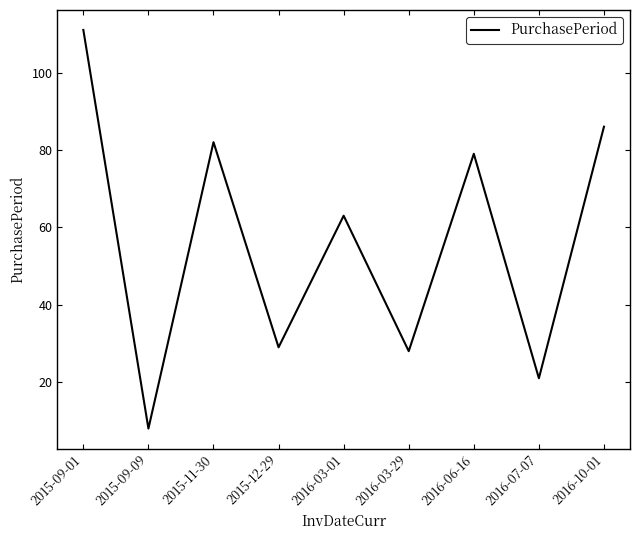

What position from the left is 2016-06-16?

7